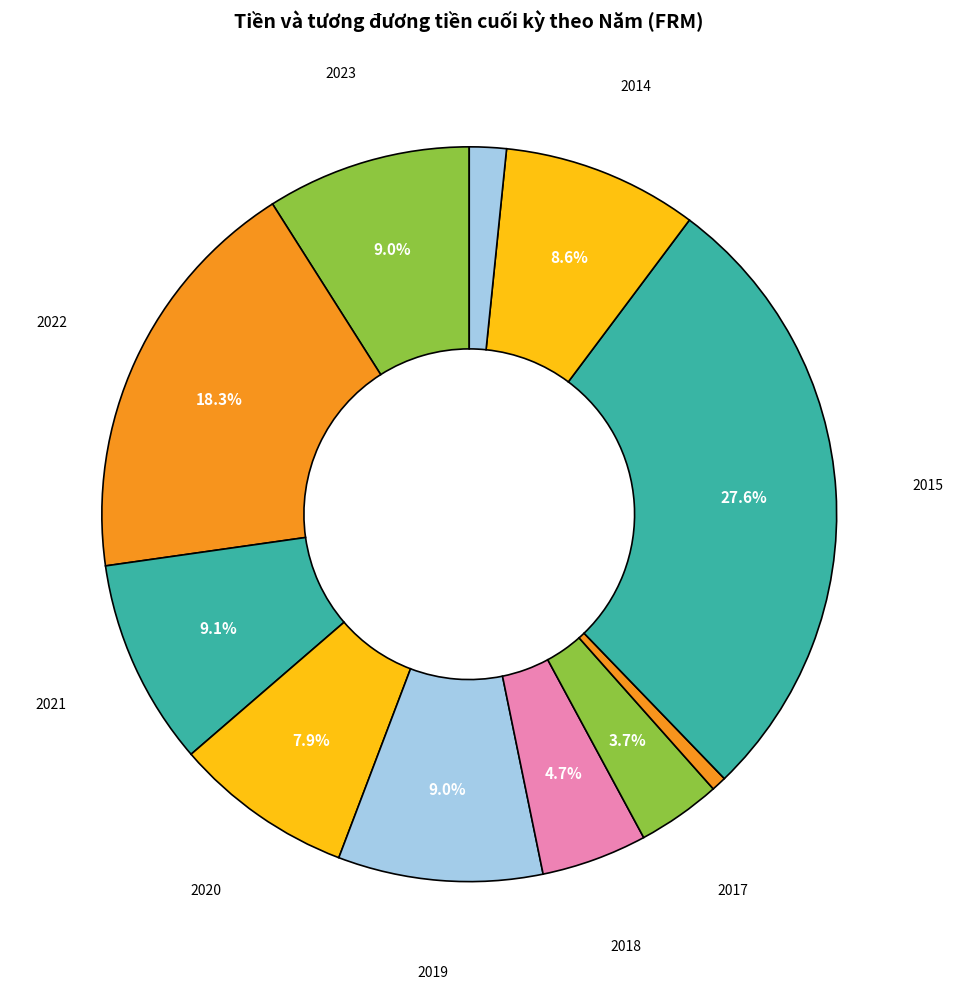

Rank the categories by value from highest to lowest.

2015, 2022, 2021, 2019, 2023, 2014, 2020, 2018, 2017, 2013, 2016